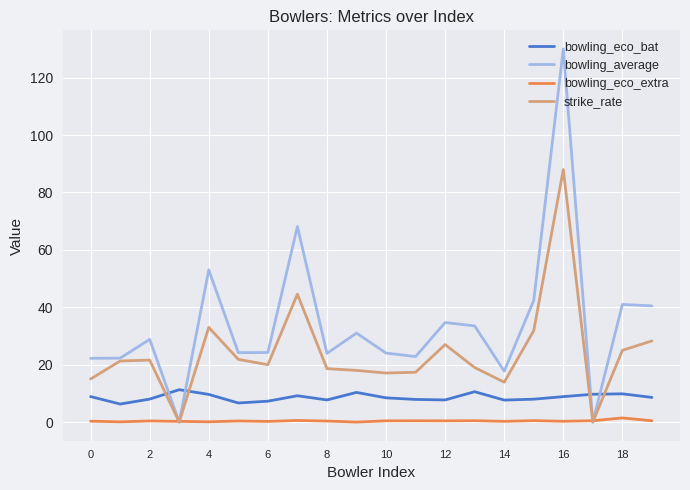

Which series has the largest total across all categories?

bowling_average